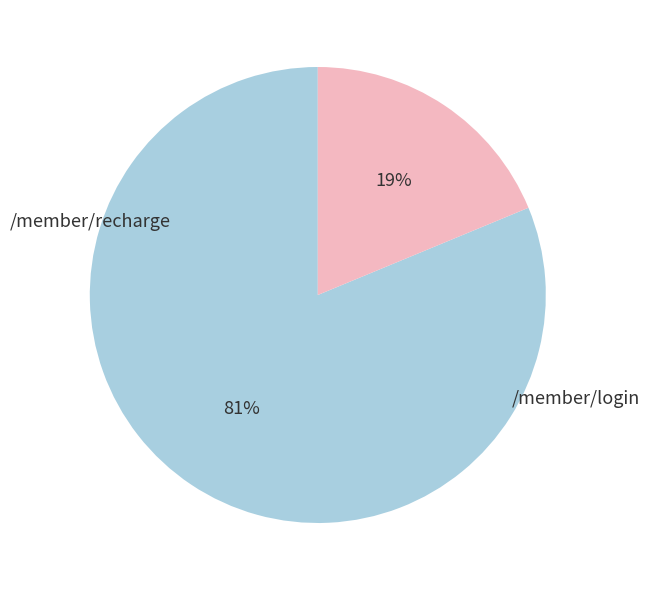

Which slice represents more than half of the pie?

/member/recharge